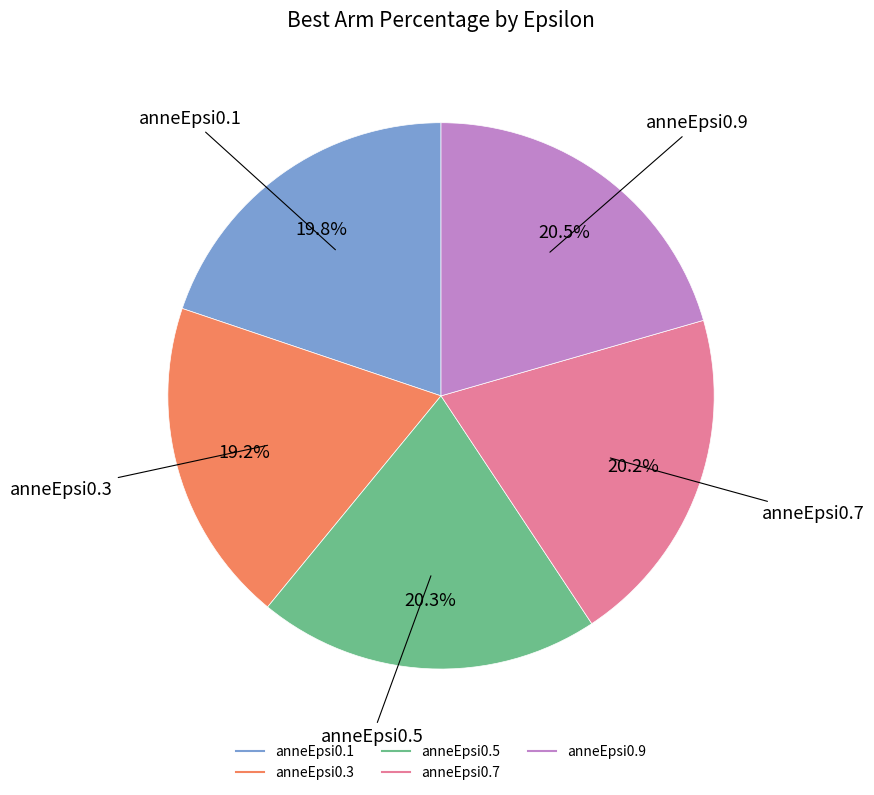

Does any single category account for the majority?

No